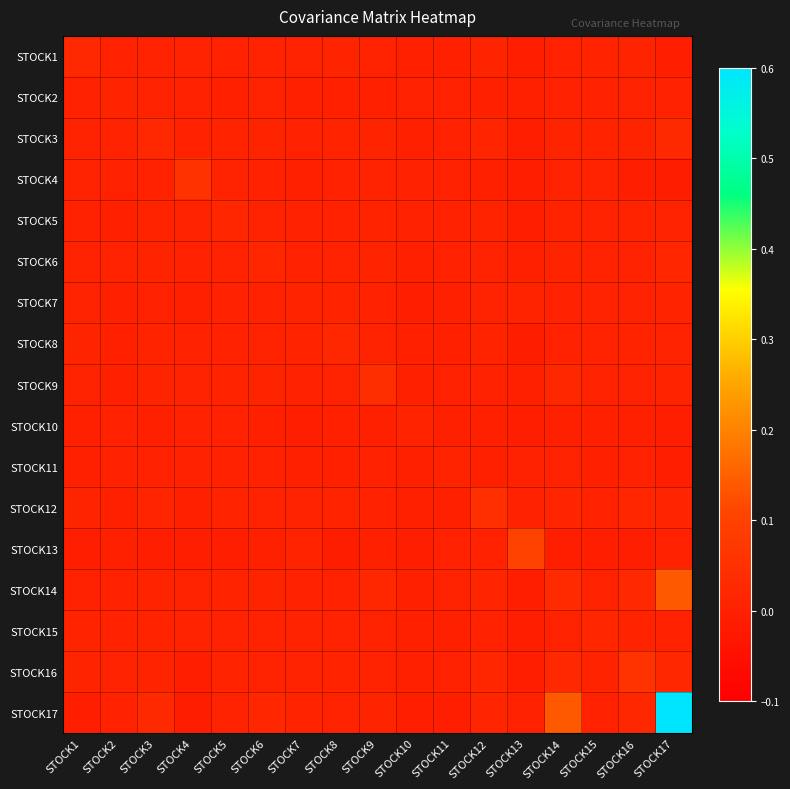

At how many categories does at least one series exceed 0?

17